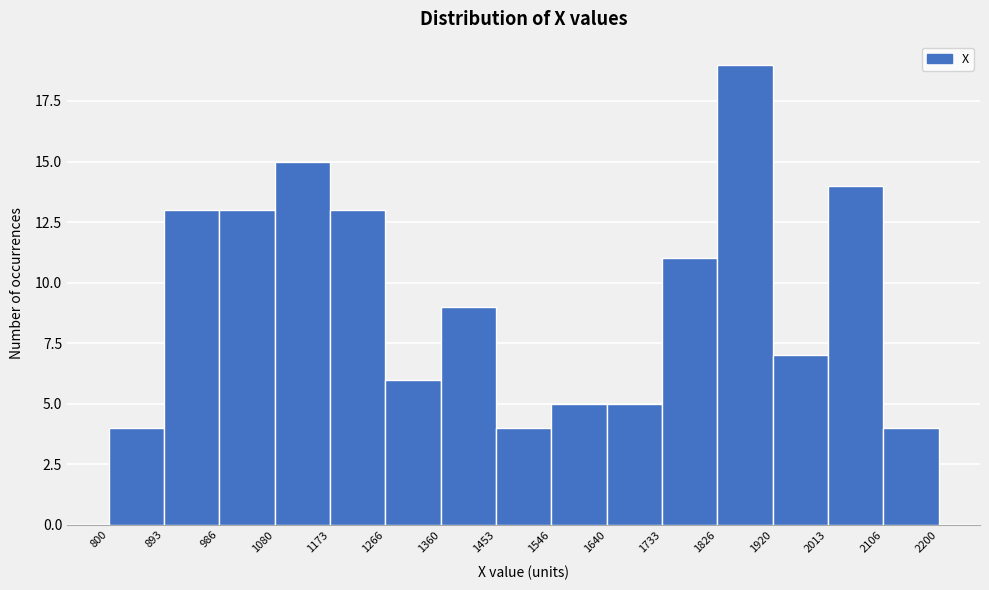

Which range on the x-axis has the tallest bar?

1826 to 1920